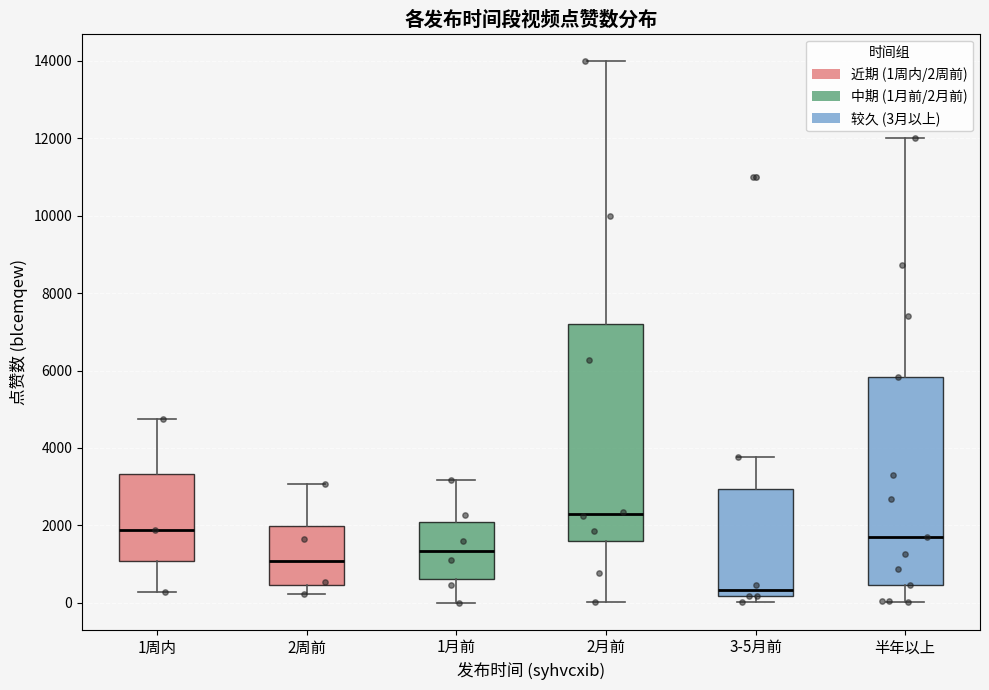

Where does the lower whisker of the box for 半年以上 end on the y-axis? The values are not printed on the chart, so give them approximately, as read against the axis.

0